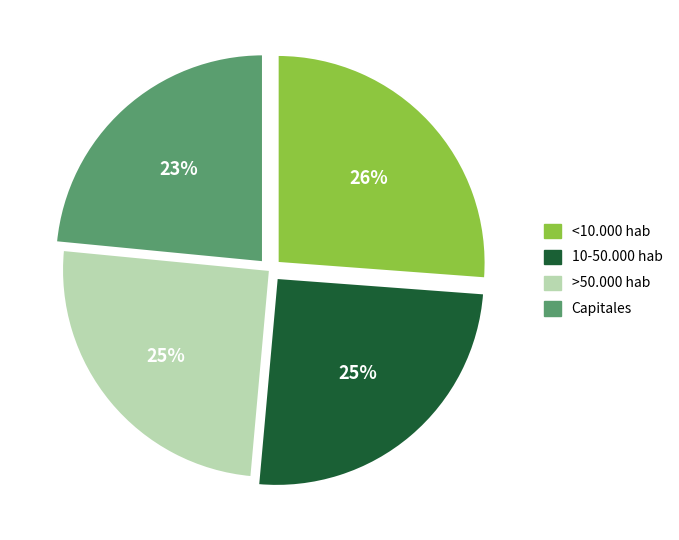

Do >50.000 hab and <10.000 hab together represent more than half of the pie?

Yes